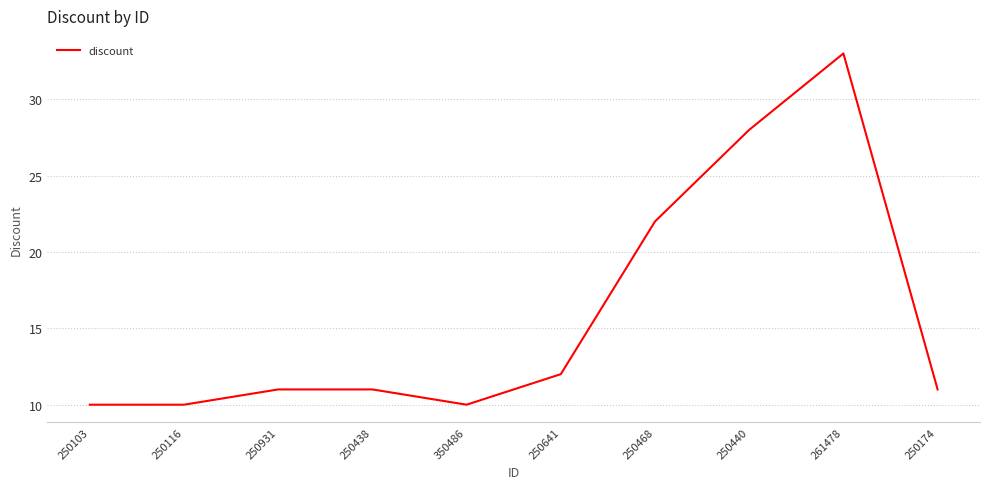

Which label corresponds to the largest value in the chart?

261478